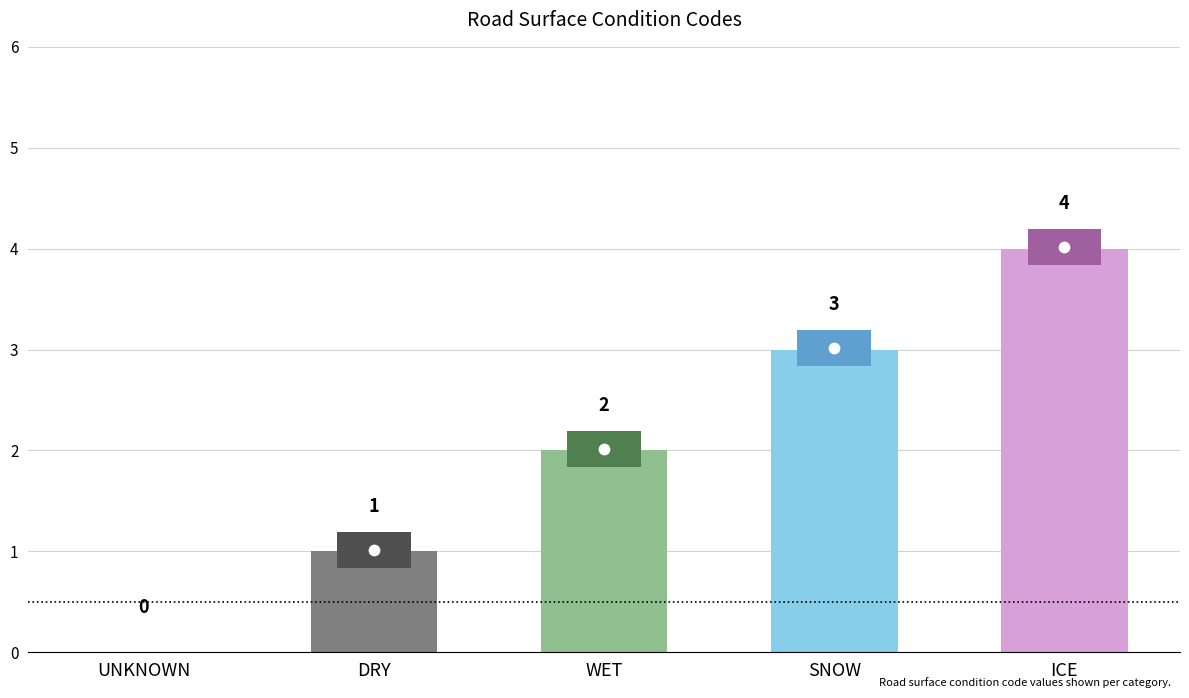

Which label corresponds to the largest value in the chart?

ICE